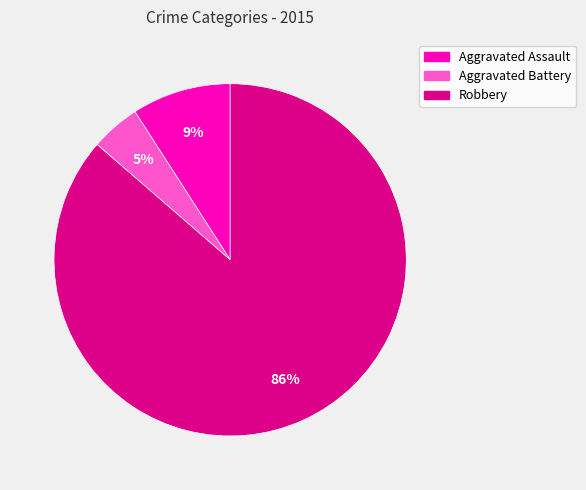

To the nearest percent, what percentage of the pie is Aggravated Battery?

5%